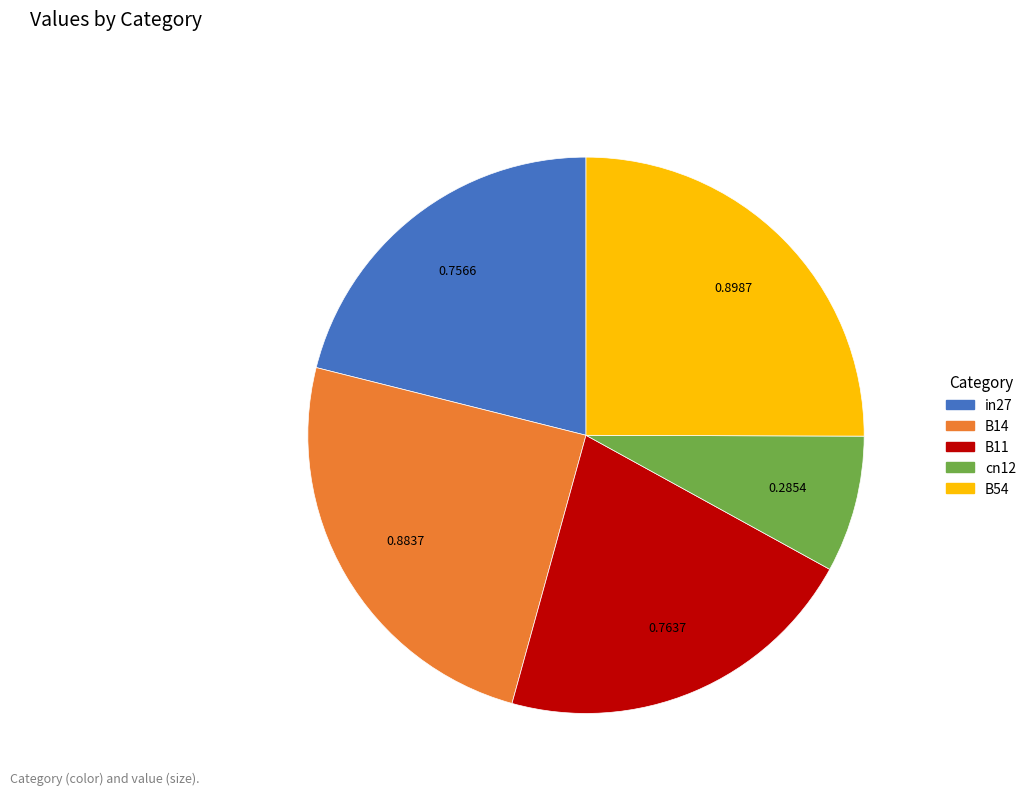

Is in27 the majority of the pie?

No